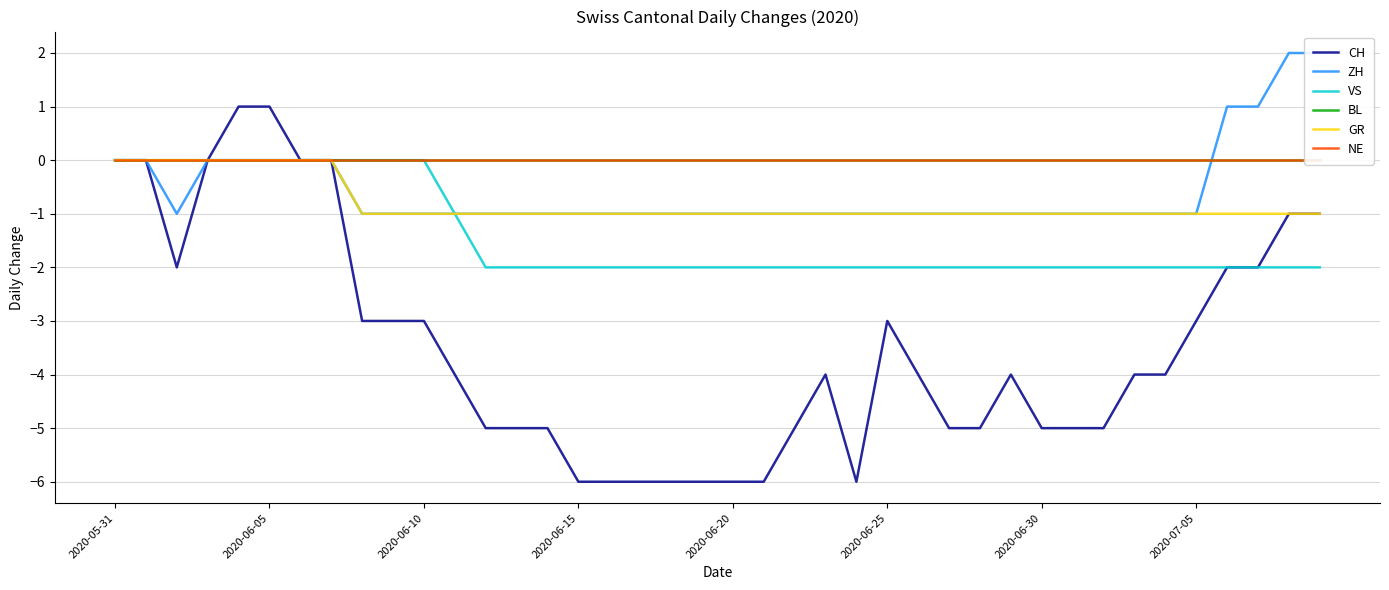

Reading left to right, what are all the values shown in this chart?

CH: 0	0	-2	0	1	1	0	0	-3	-3	-3	-4	-5	-5	-5	-6	-6	-6	-6	-6	-6	-6	-5	-4	-6	-3	-4	-5	-5	-4	-5	-5	-5	-4	-4	-3	-2	-2	-1	-1
ZH: 0	0	-1	0	0	0	0	0	-1	-1	-1	-1	-1	-1	-1	-1	-1	-1	-1	-1	-1	-1	-1	-1	-1	-1	-1	-1	-1	-1	-1	-1	-1	-1	-1	-1	1	1	2	2
VS: 0	0	0	0	0	0	0	0	0	0	0	-1	-2	-2	-2	-2	-2	-2	-2	-2	-2	-2	-2	-2	-2	-2	-2	-2	-2	-2	-2	-2	-2	-2	-2	-2	-2	-2	-2	-2
BL: 0	0	0	0	0	0	0	0	0	0	0	0	0	0	0	0	0	0	0	0	0	0	0	0	0	0	0	0	0	0	0	0	0	0	0	0	0	0	0	0
GR: 0	0	0	0	0	0	0	0	-1	-1	-1	-1	-1	-1	-1	-1	-1	-1	-1	-1	-1	-1	-1	-1	-1	-1	-1	-1	-1	-1	-1	-1	-1	-1	-1	-1	-1	-1	-1	-1
NE: 0	0	0	0	0	0	0	0	0	0	0	0	0	0	0	0	0	0	0	0	0	0	0	0	0	0	0	0	0	0	0	0	0	0	0	0	0	0	0	0